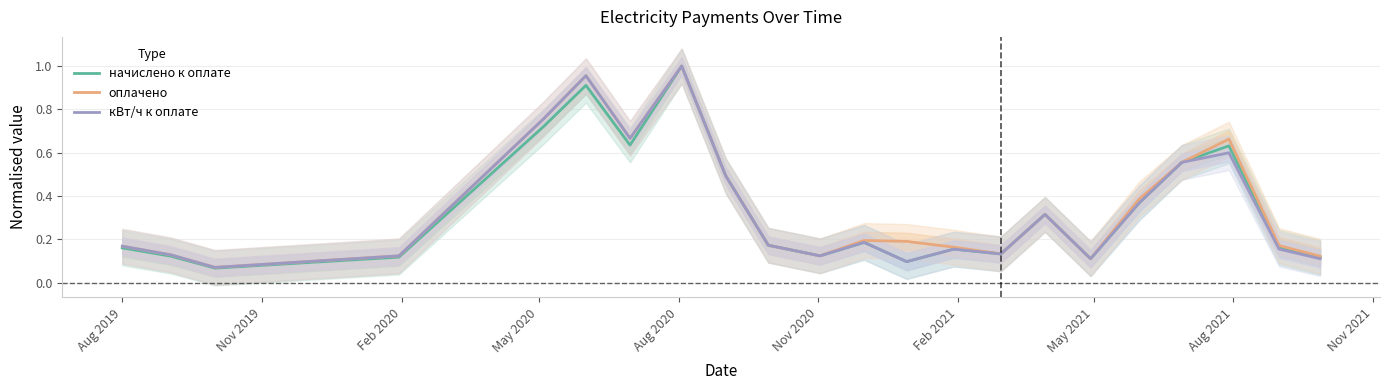

True or false: кВт/ч к оплате and оплачено cross at least once.

False